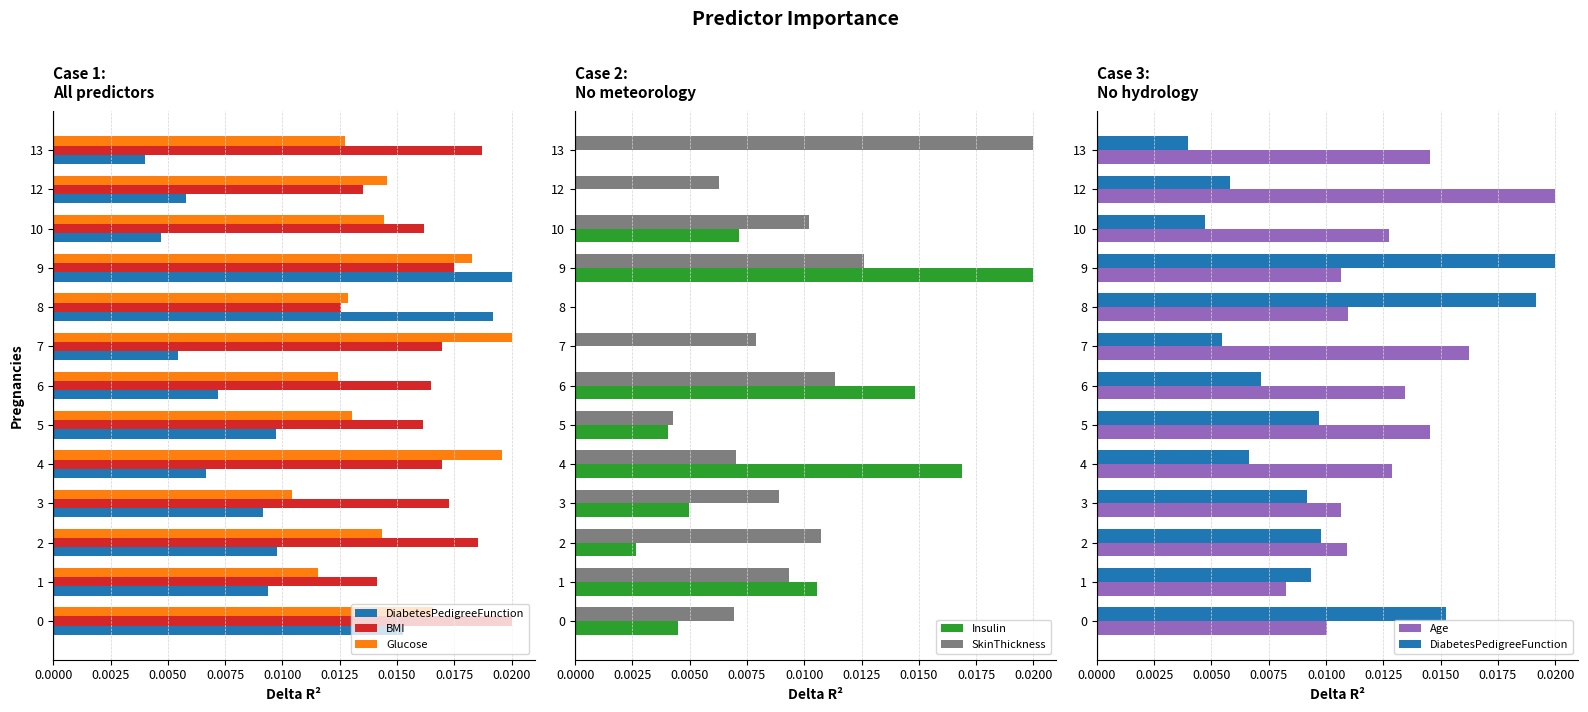

Between 0 and 3, which series saw the biggest shift?

Glucose